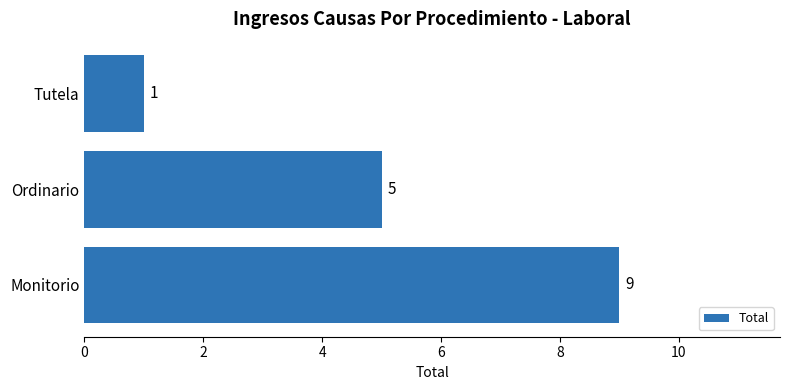

At which category does the chart reach its minimum across all series?

Tutela